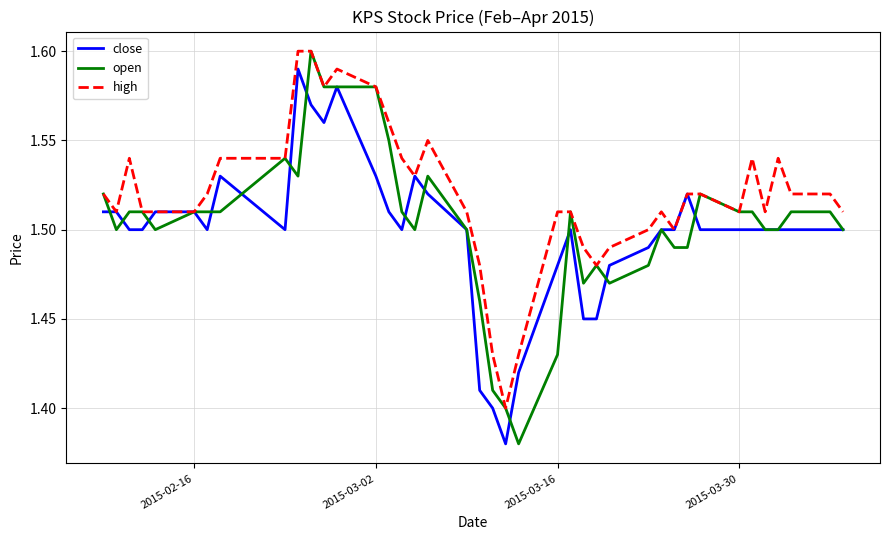

Which series has the largest range (max minus min)?

open